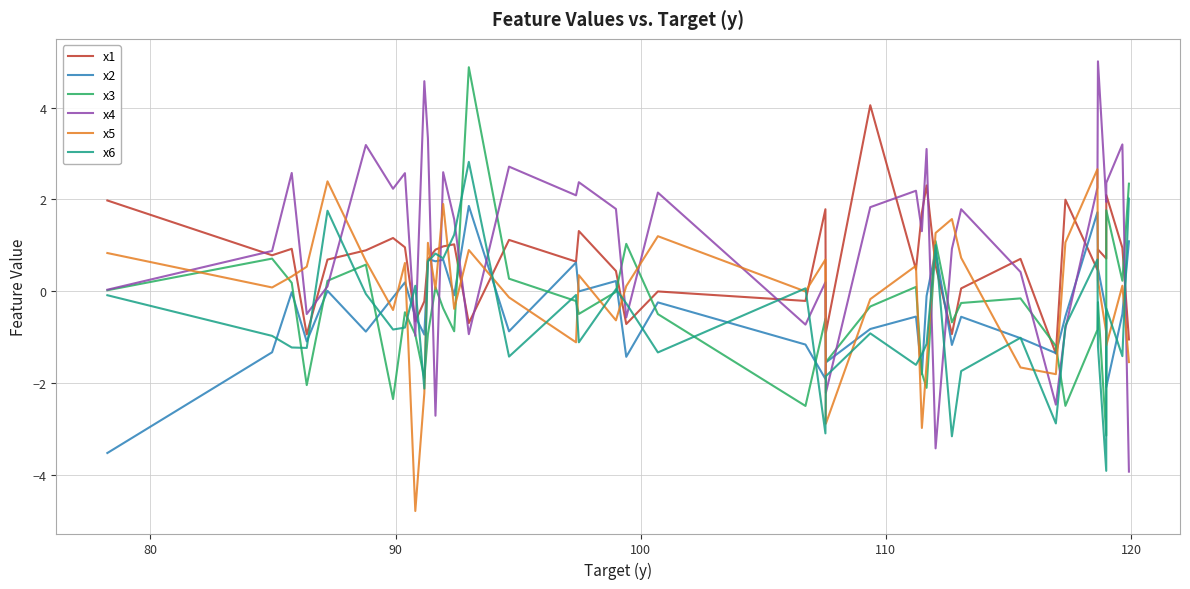

Which series has the largest range (max minus min)?

x4